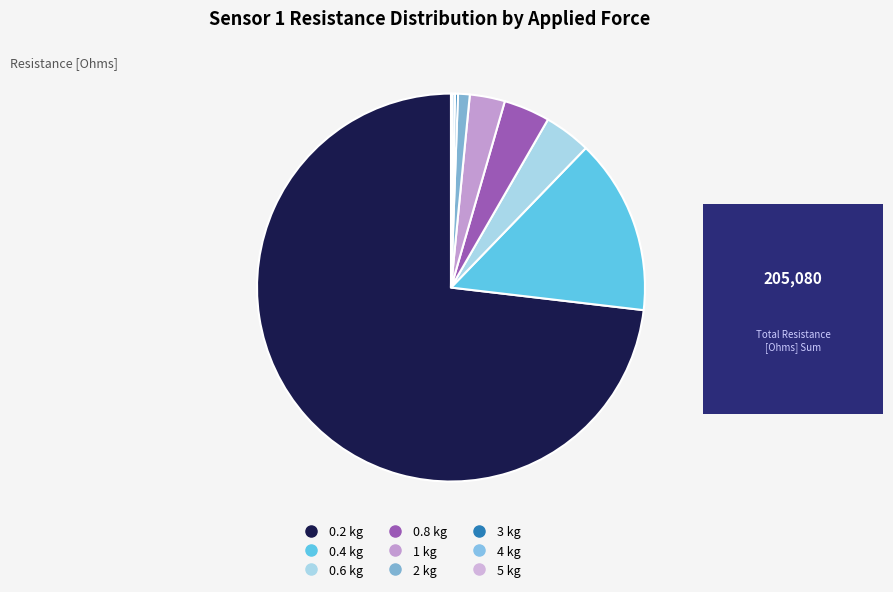

True or false: 0.6 kg accounts for 4% of the total.

True